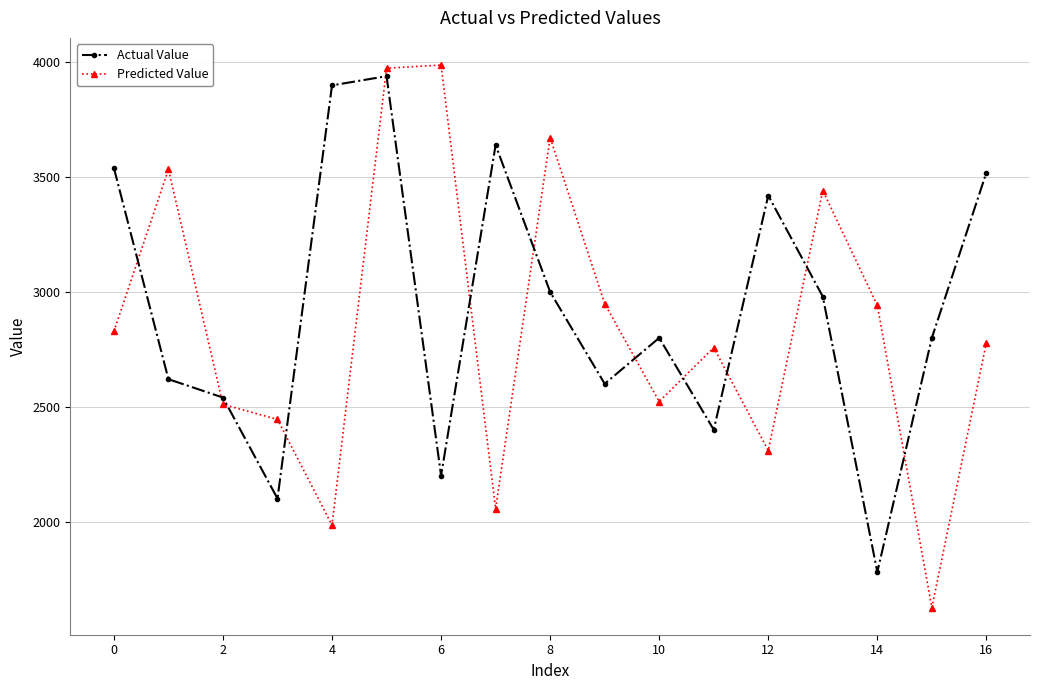

What is the greatest value displayed?

3988.7